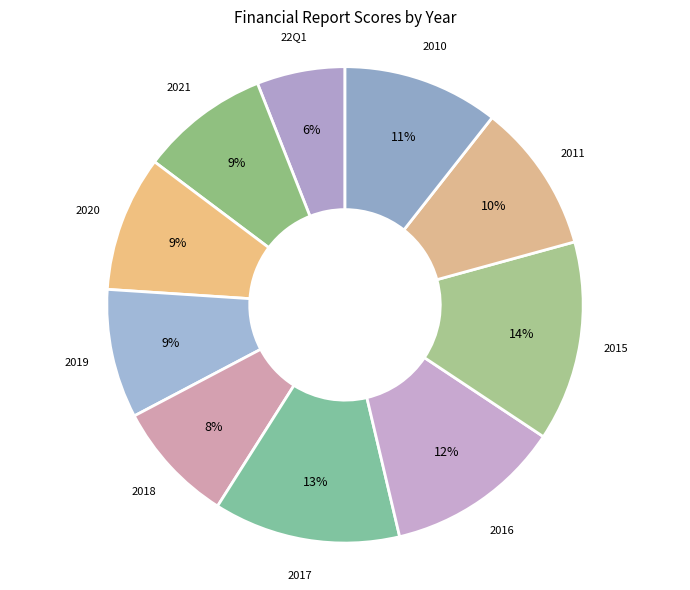

Which category has the biggest portion of the pie?

2015